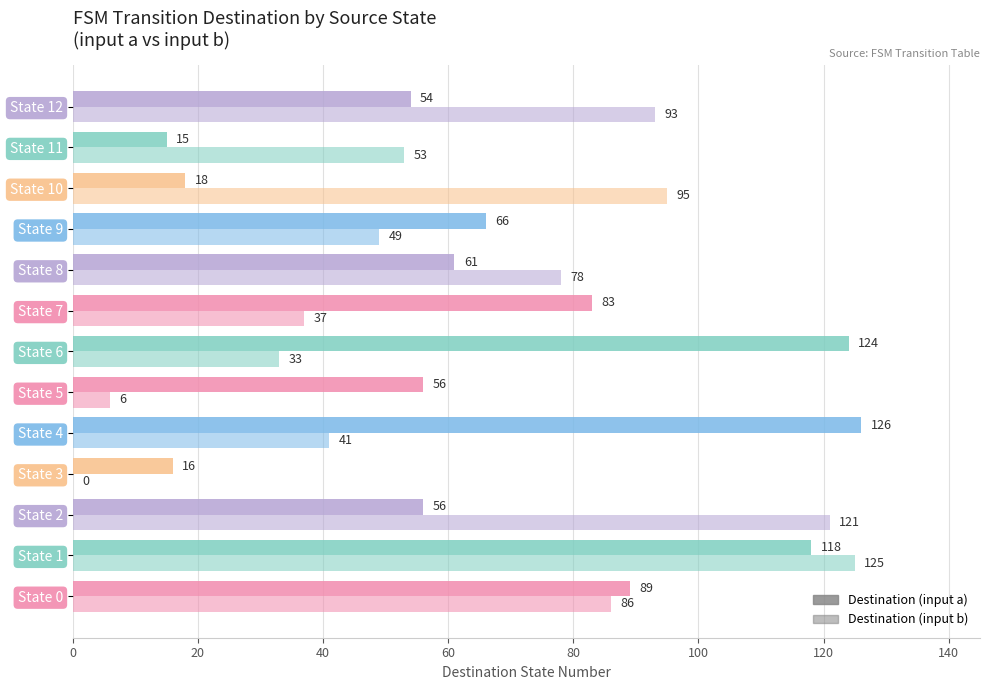

Count the number of categories in the chart.

13